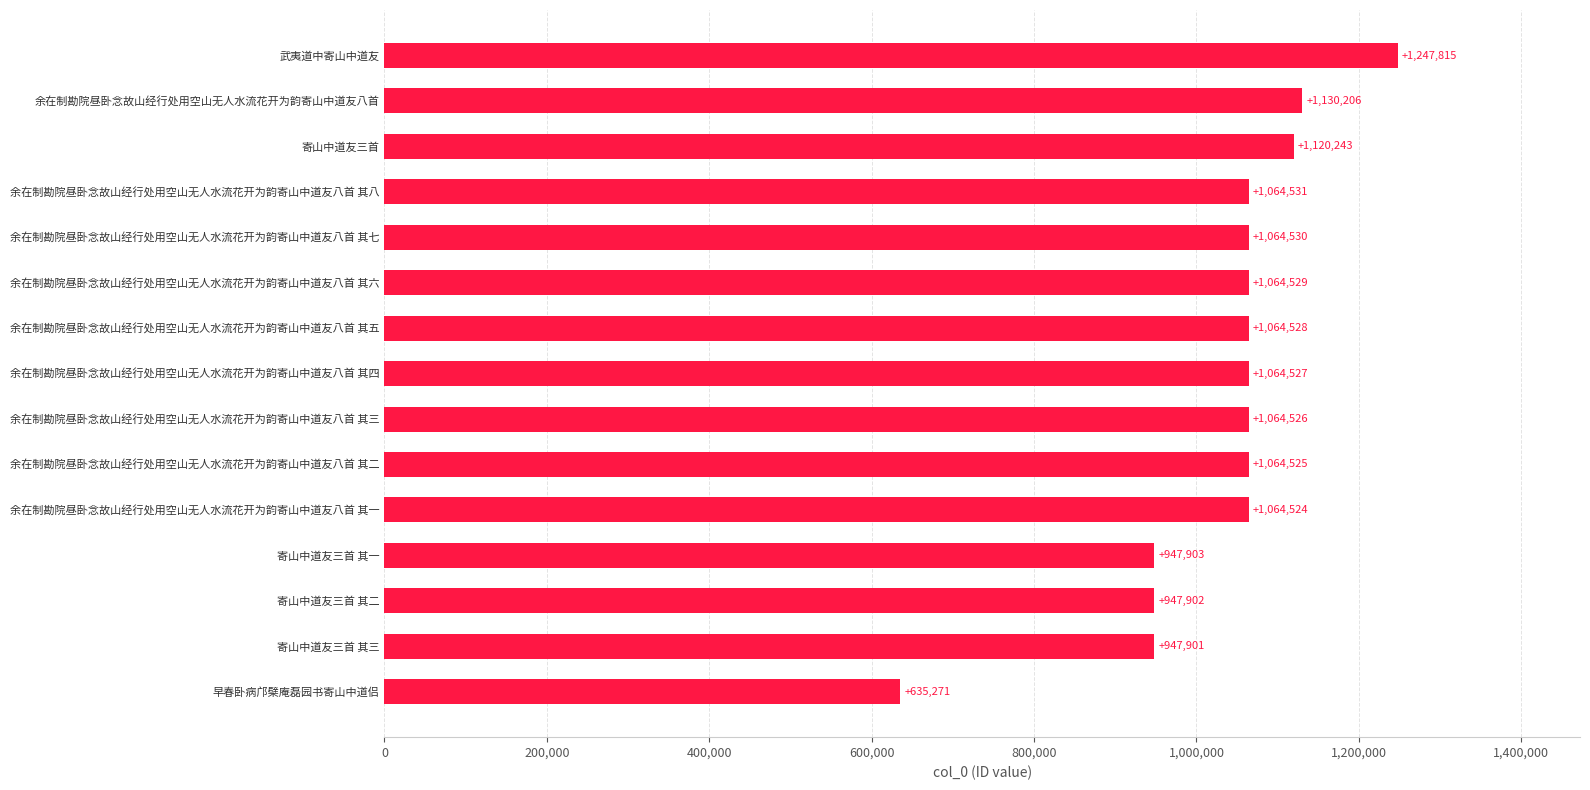

The value at 寄山中道友三首 is 1120243. True or false?

True